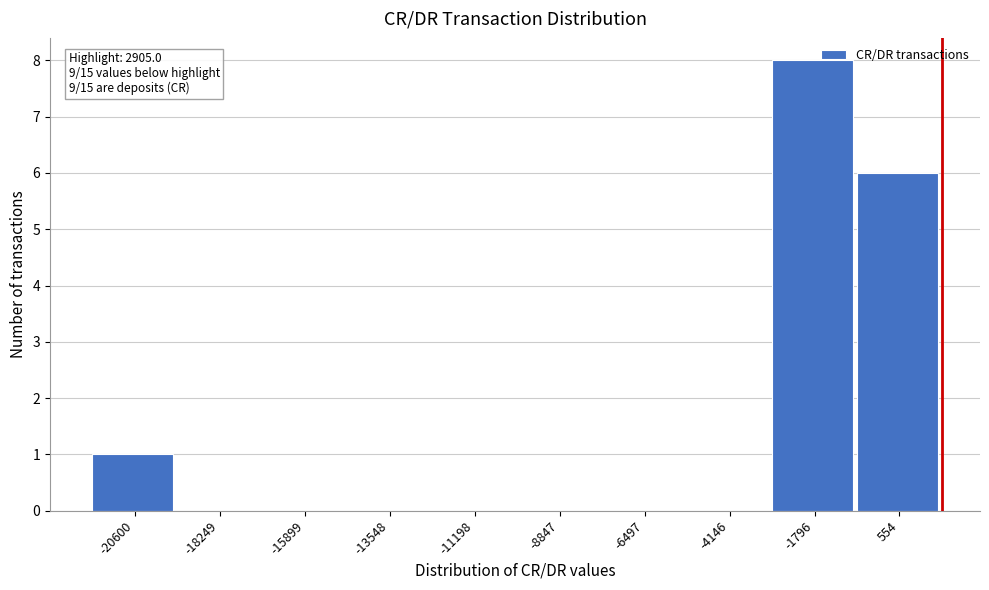

Reading right to left, what are all the values shown in this chart?

554=6	-1796=8	-4146=0	-6497=0	-8847=0	-11198=0	-13548=0	-15899=0	-18249=0	-20600=1